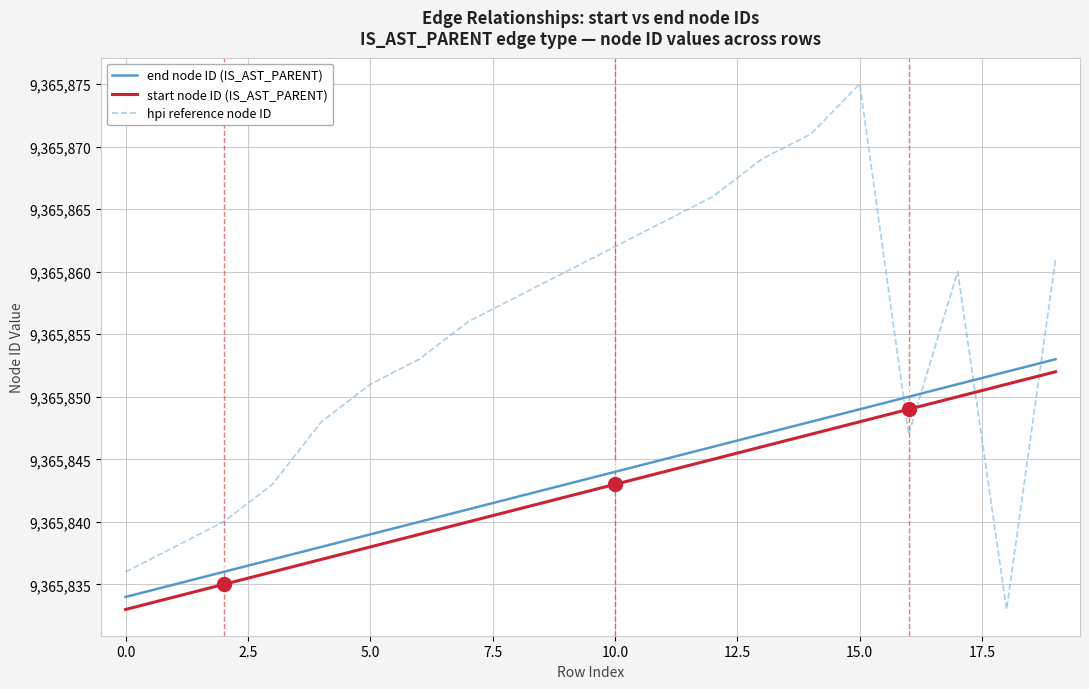

What is the highest value of the start node ID (IS_AST_PARENT) series?

9365852